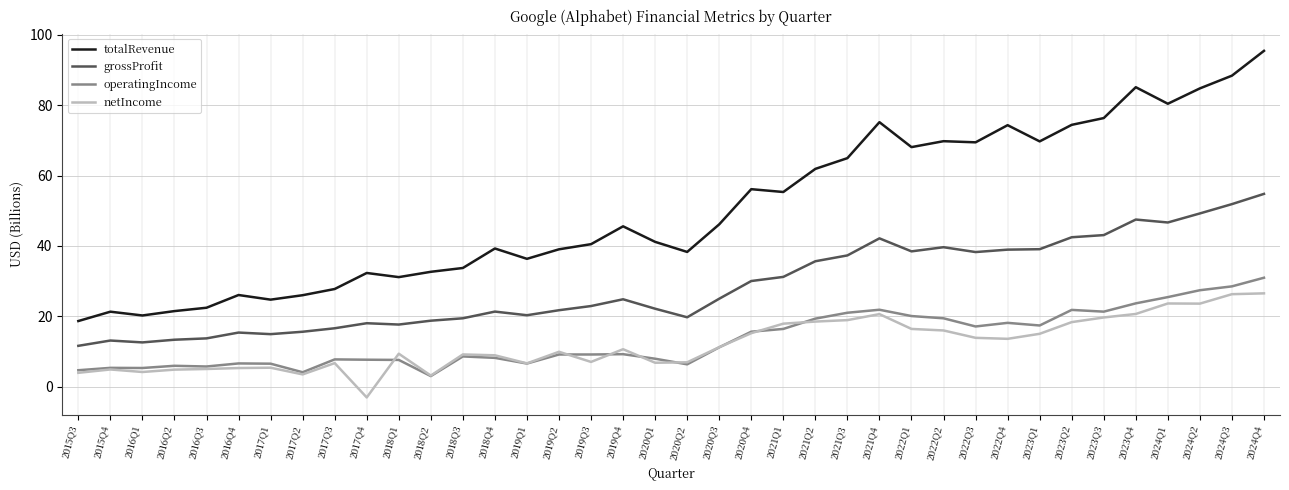

What is the total value across all series at 2020Q1?

78.1